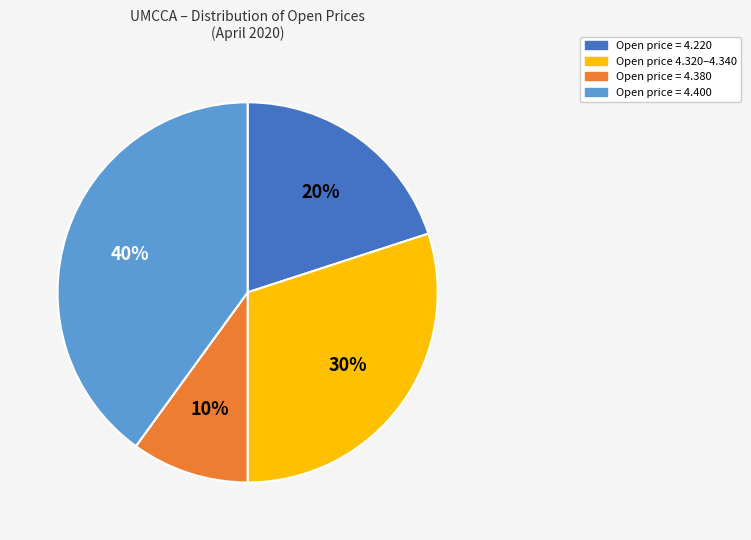

Is there a majority slice in this chart?

No